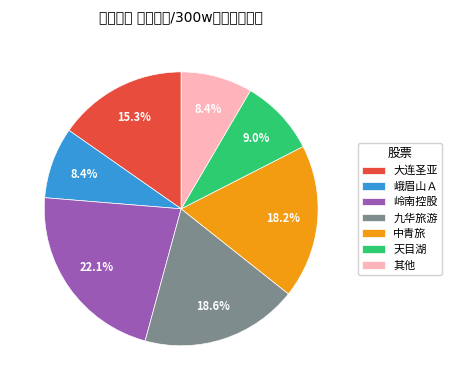

Is there a majority slice in this chart?

No